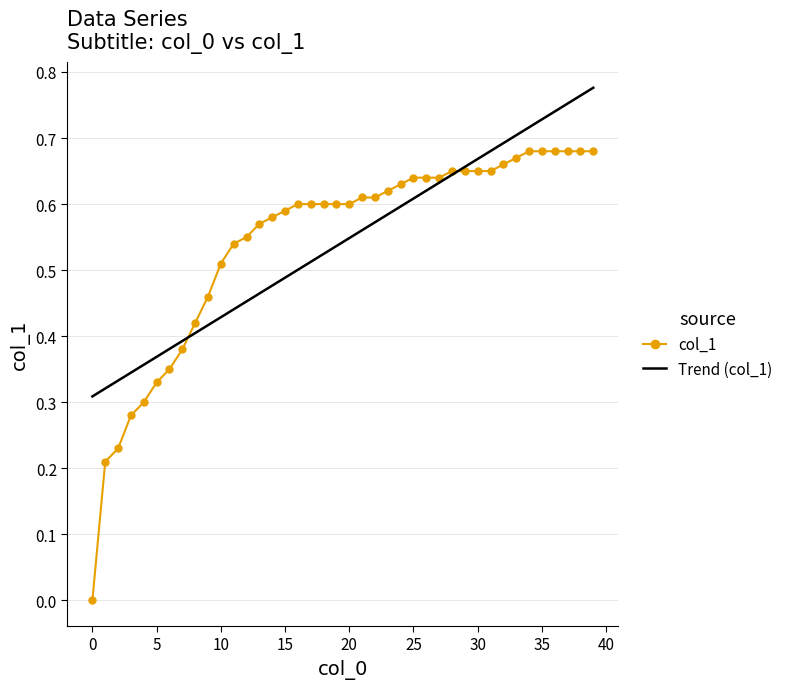

Which series has the widest spread of values?

col_1